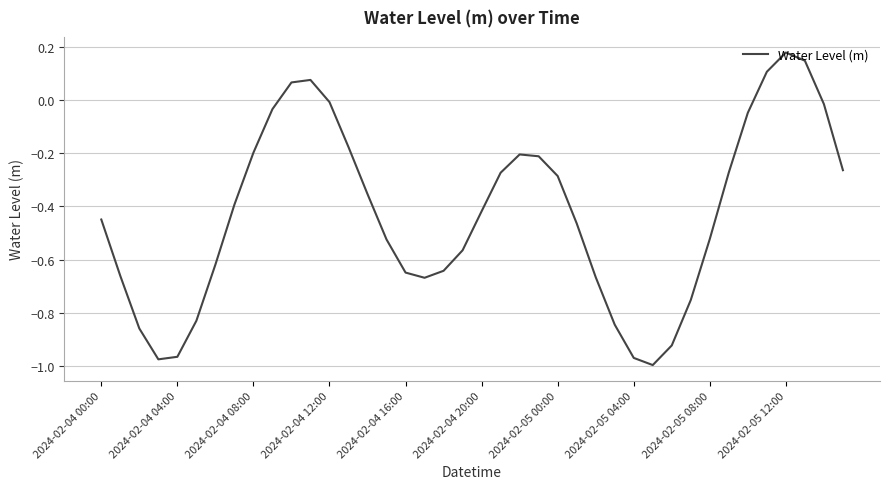

What is the difference between the maximum and minimum values?

1.2